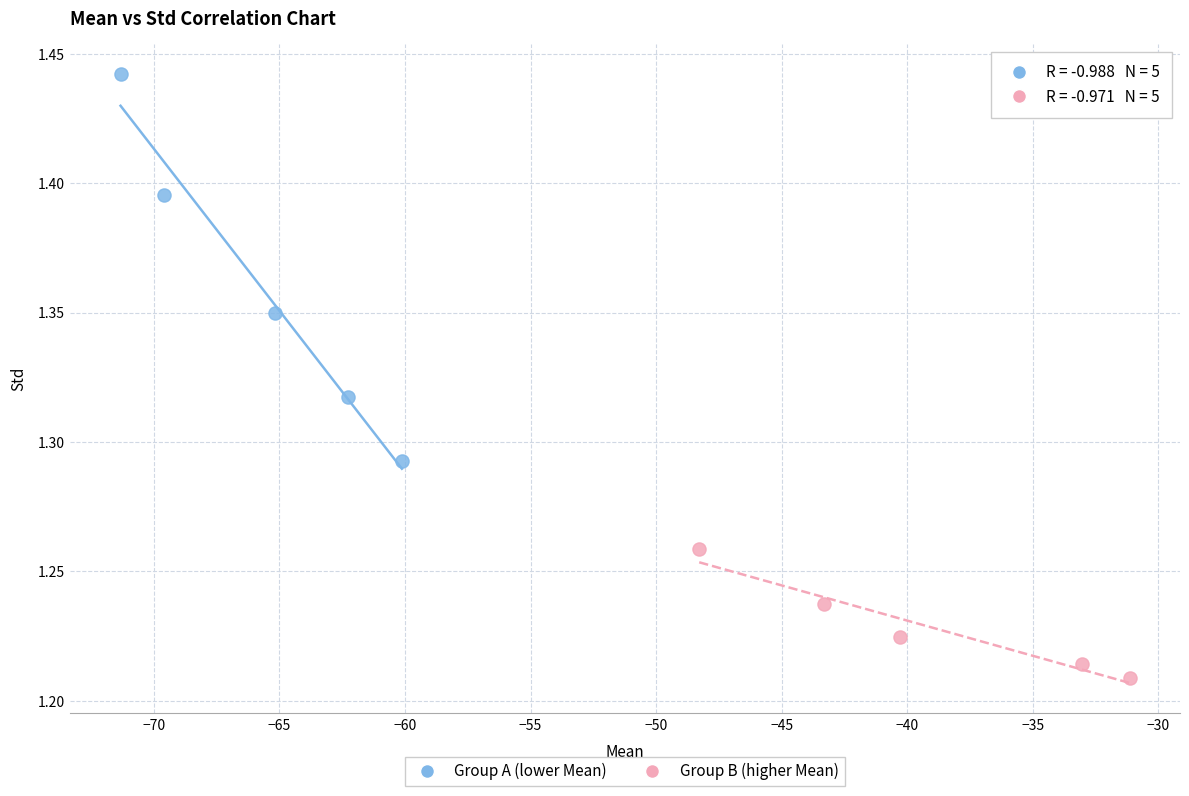

Which series has the widest spread of Y values?

Group A (lower Mean)